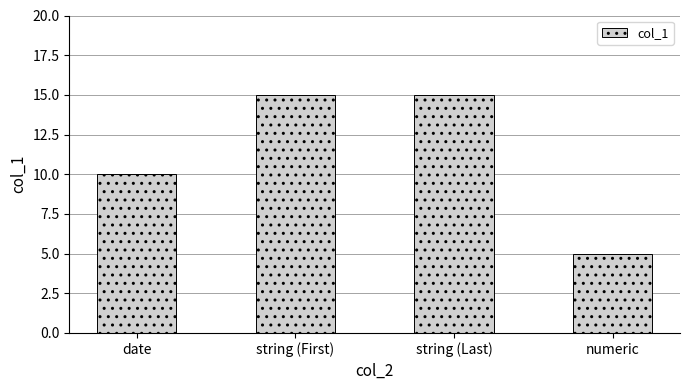

How many values are between 10 and 15?

3